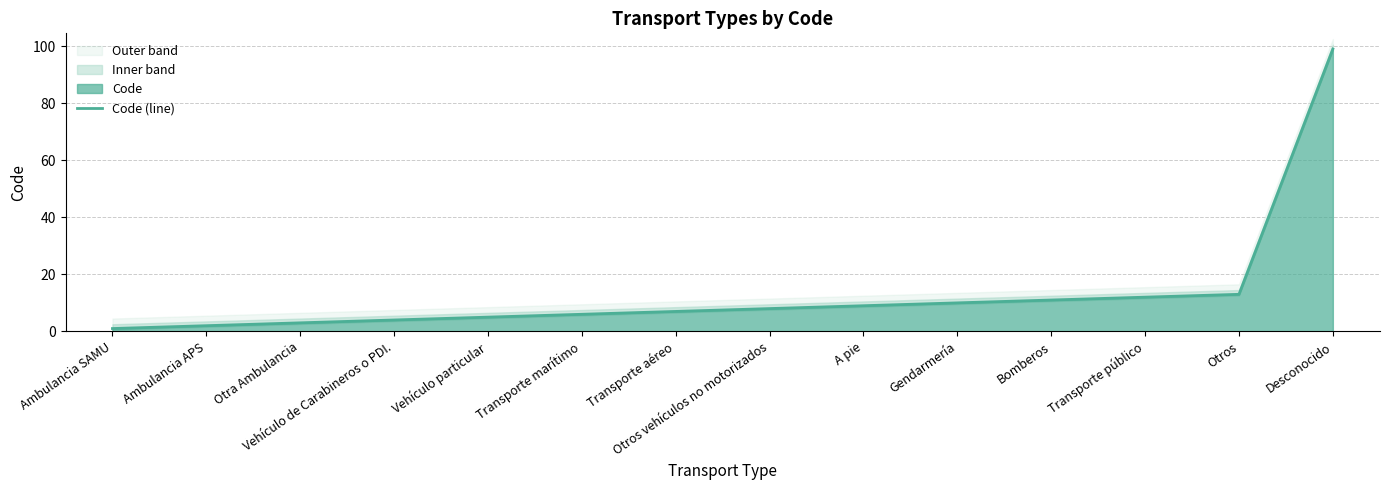

Count the number of values greater than 8.

6